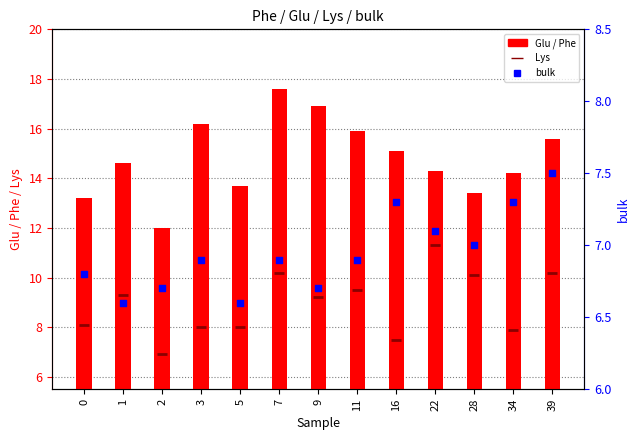

Is the value of Phe at 11 greater than the value of bulk at 28?

Yes